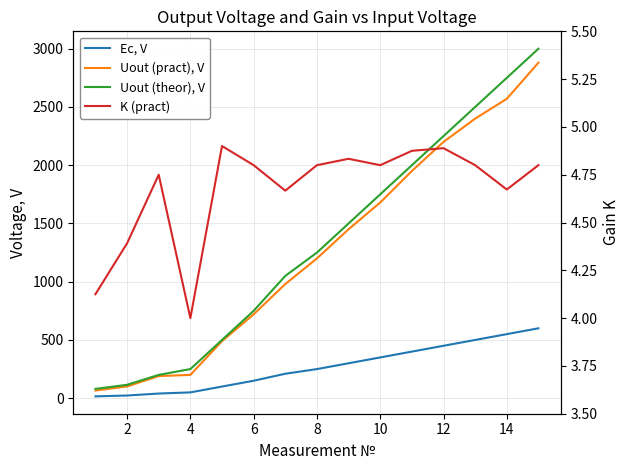

What is the minimum value shown in the chart?

4.0